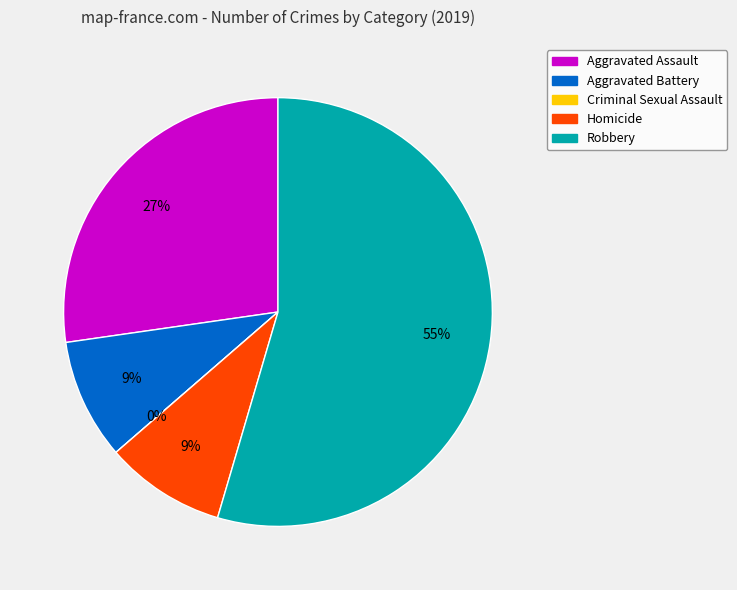

True or false: Homicide accounts for 9% of the total.

True